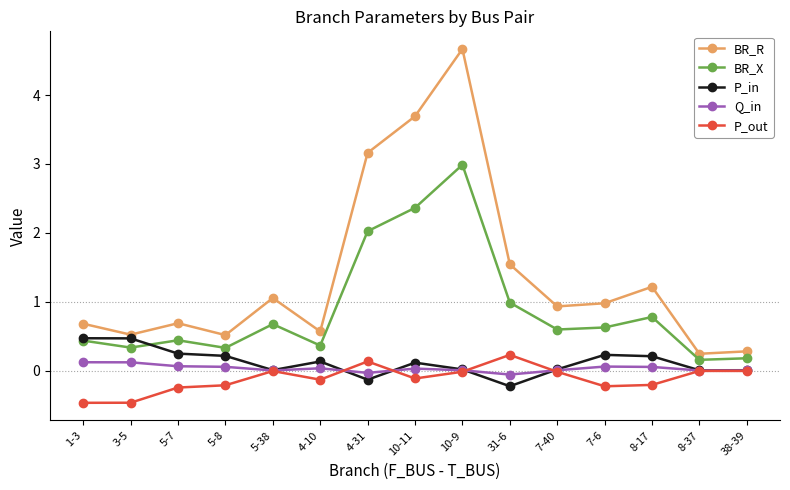

What is the maximum value for BR_X?

3.0